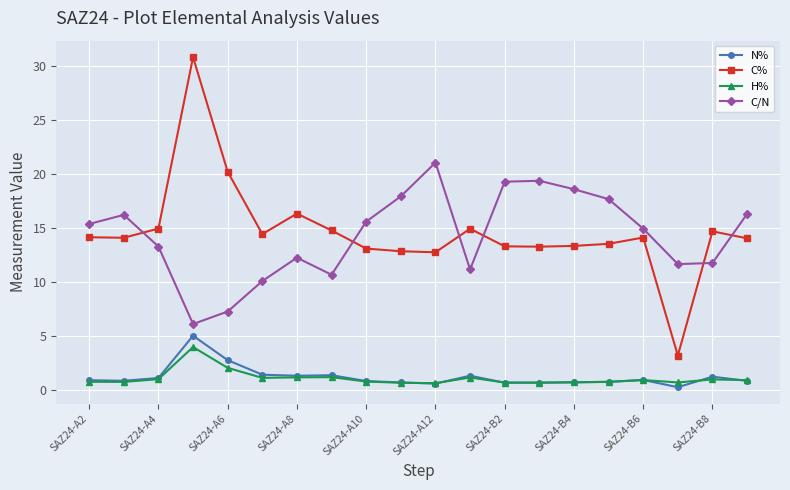

What is the value of the C% point at the 20th from the left?

14.1